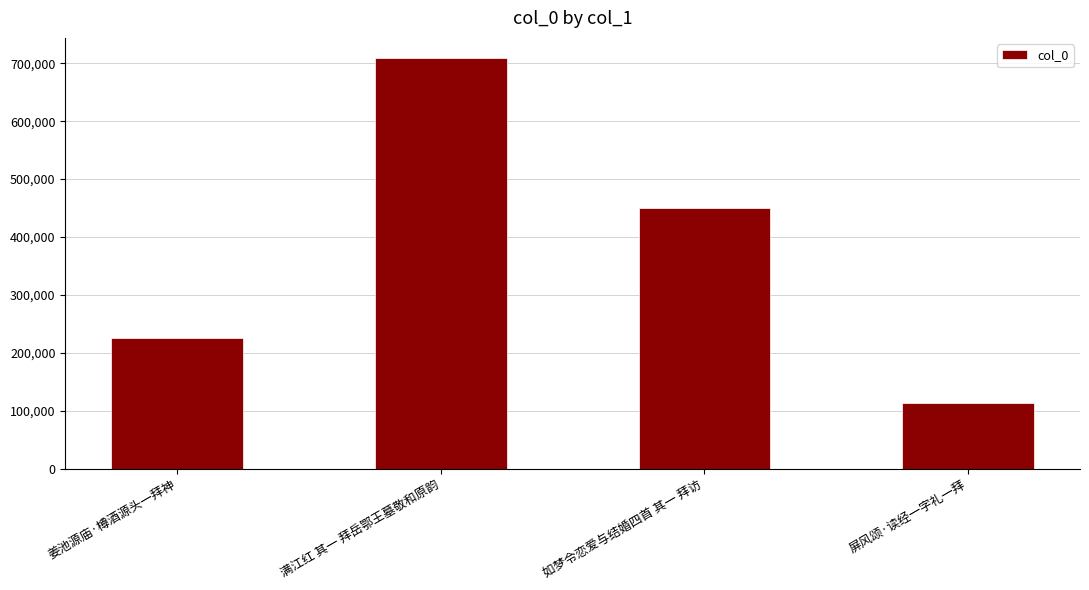

Is it true that the value at 屏风颂·读经一字礼一拜 is 154460?

False